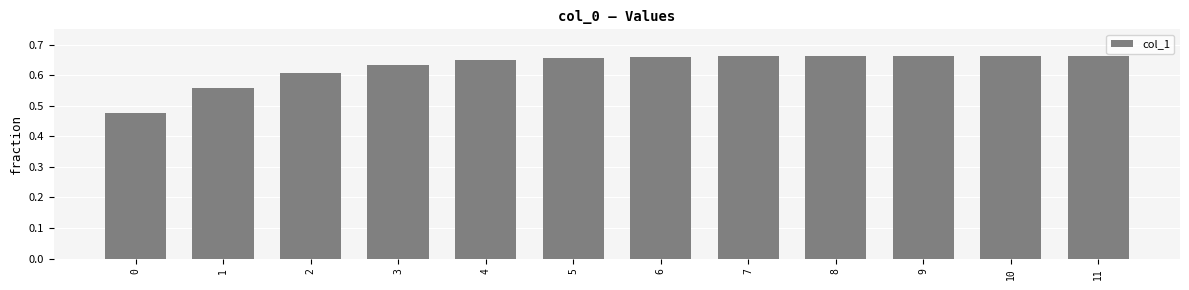

Count the values in the range 0 to 1.

12